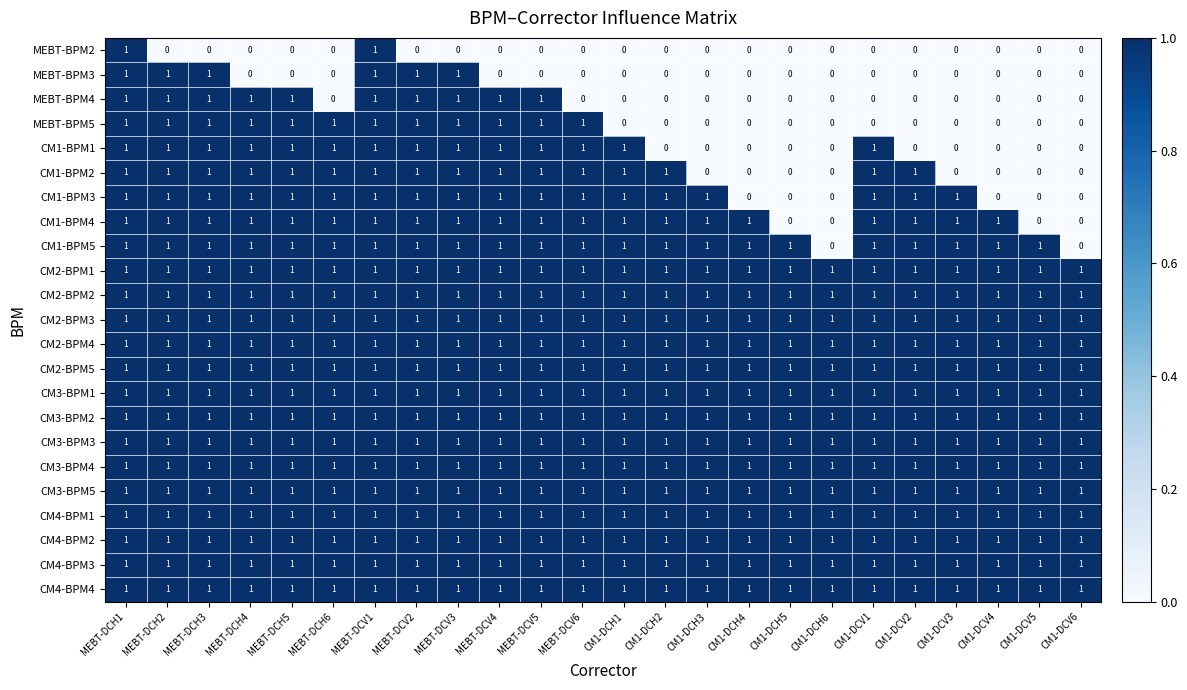

What is the total value across all series at CM1-DCH1?

19